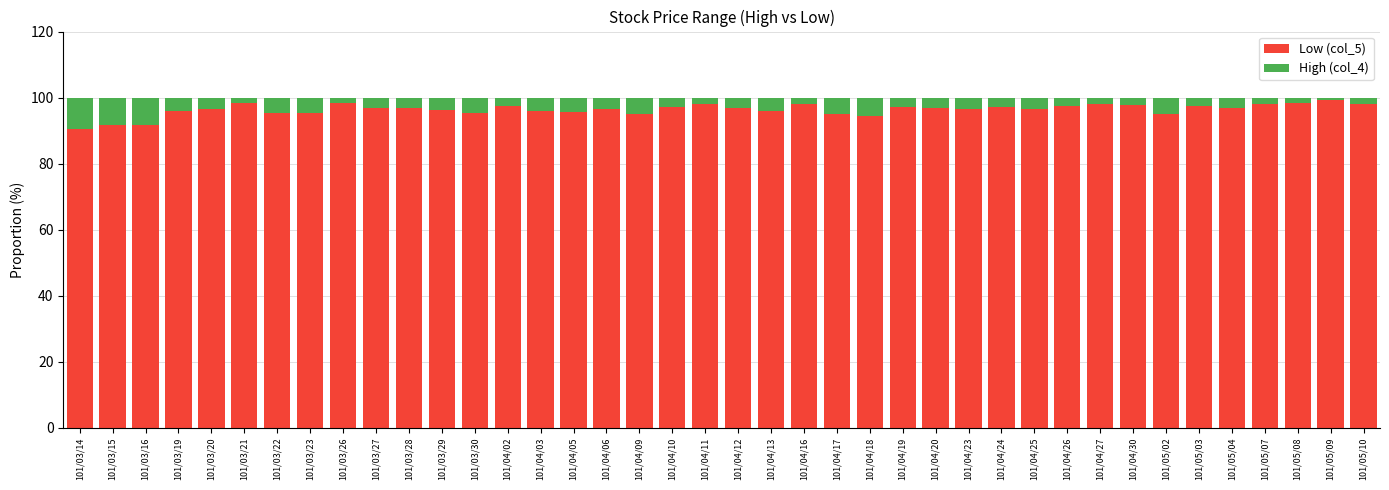

What is the highest value of the Low (col_5) series?

99.3